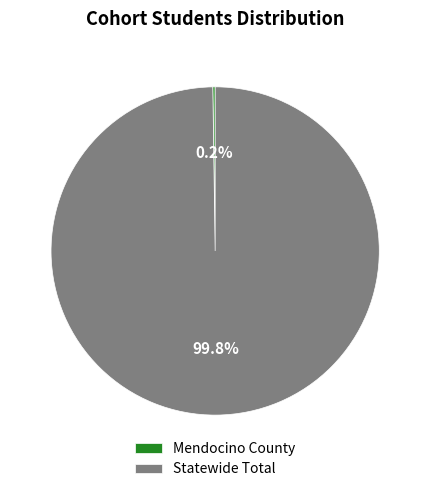

Which slice is the largest?

Statewide Total